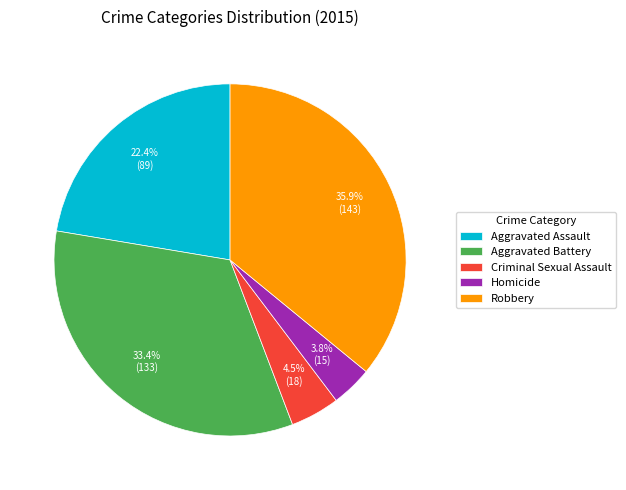

To the nearest percent, what is the combined percentage of Robbery and Aggravated Battery?

69%